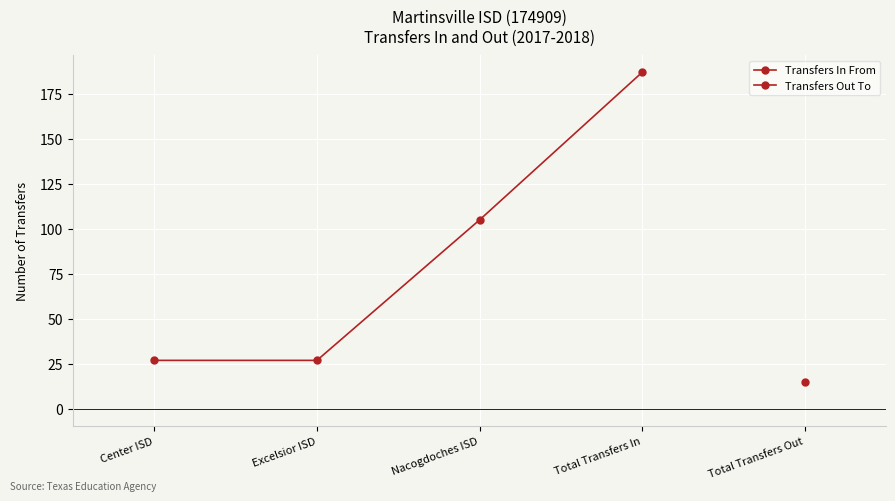

What is the average value?

86